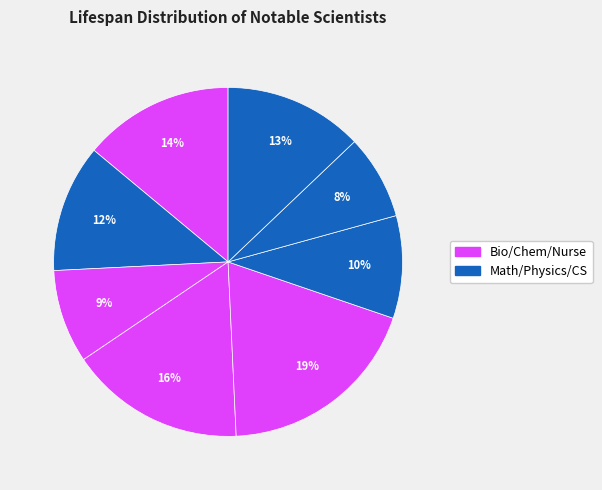

How many segments does this pie chart have?

8